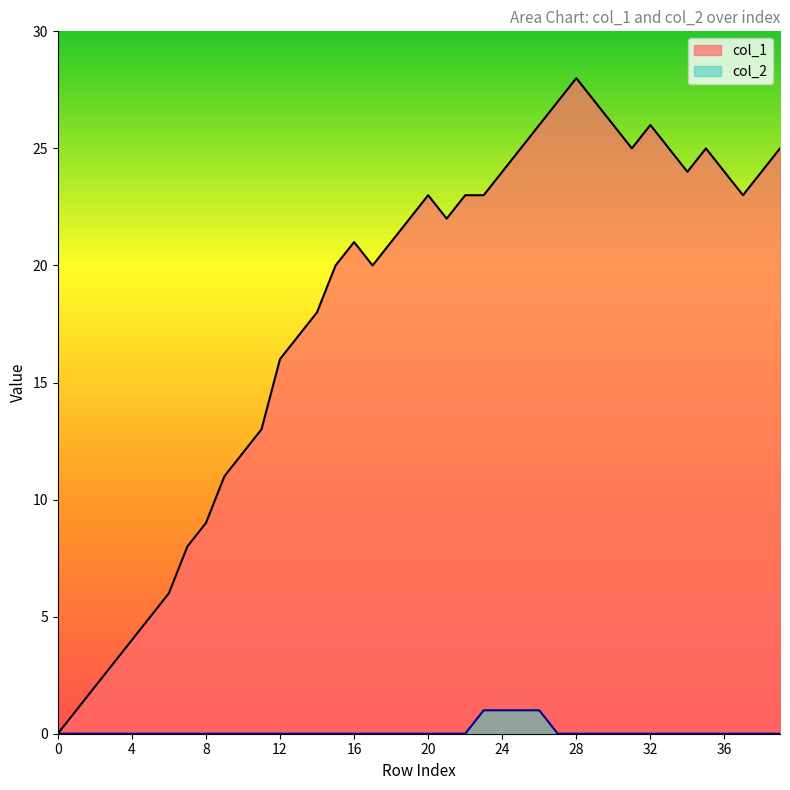

How many values in col_1 are above zero?

39